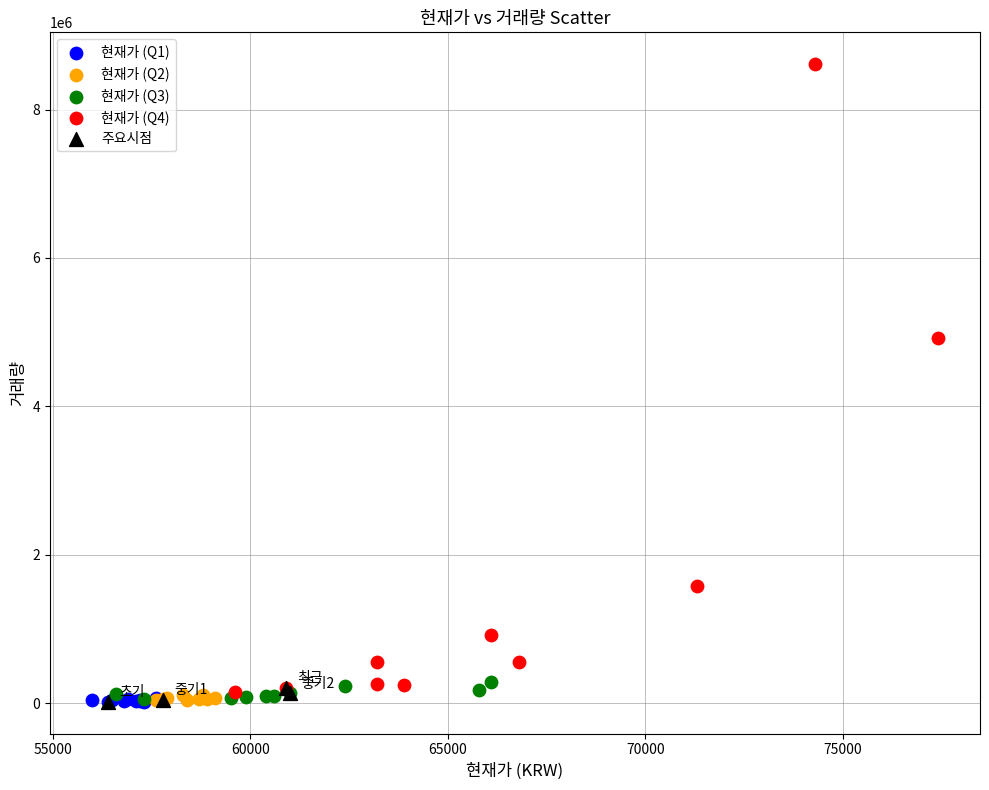

What are all the series names shown in the legend?

현재가 (Q1), 현재가 (Q2), 현재가 (Q3), 현재가 (Q4), 주요시점